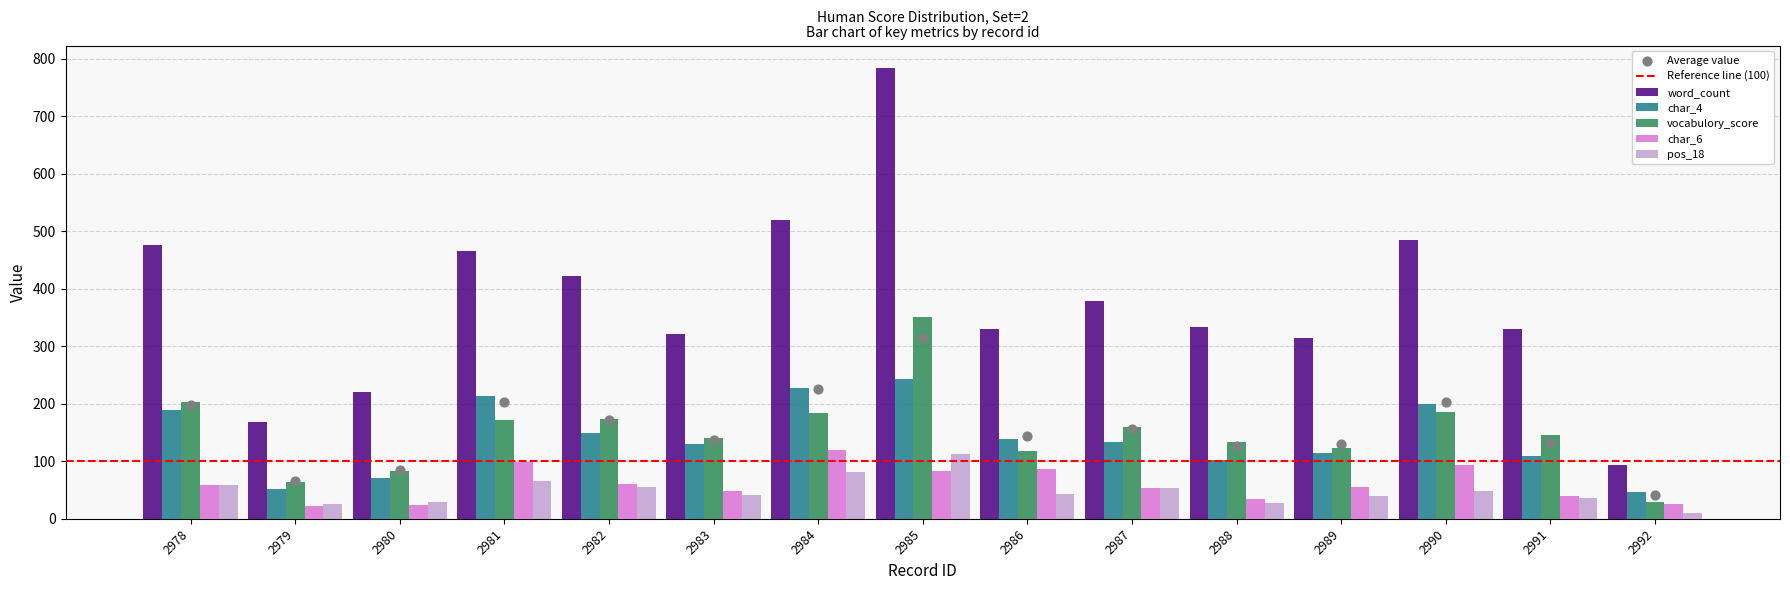

Which series contains the highest Y value?

word_count